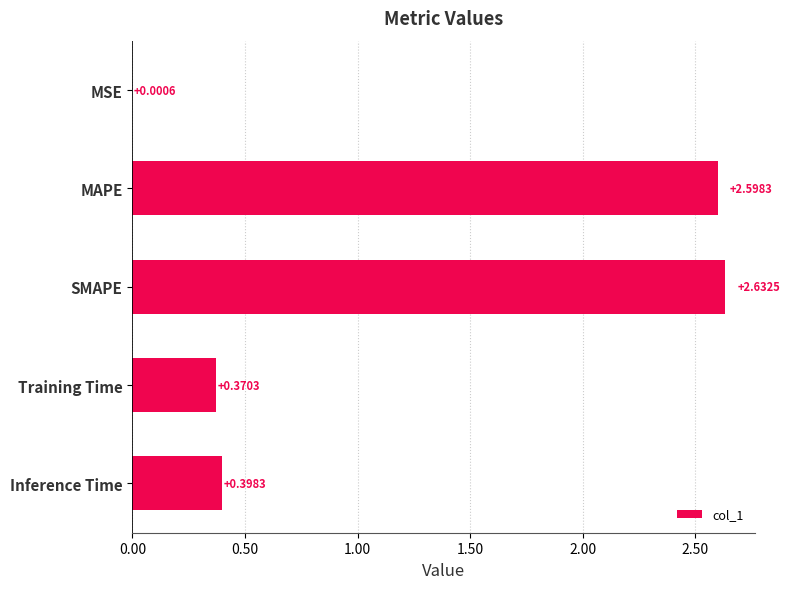

Are the bars horizontal?

Yes